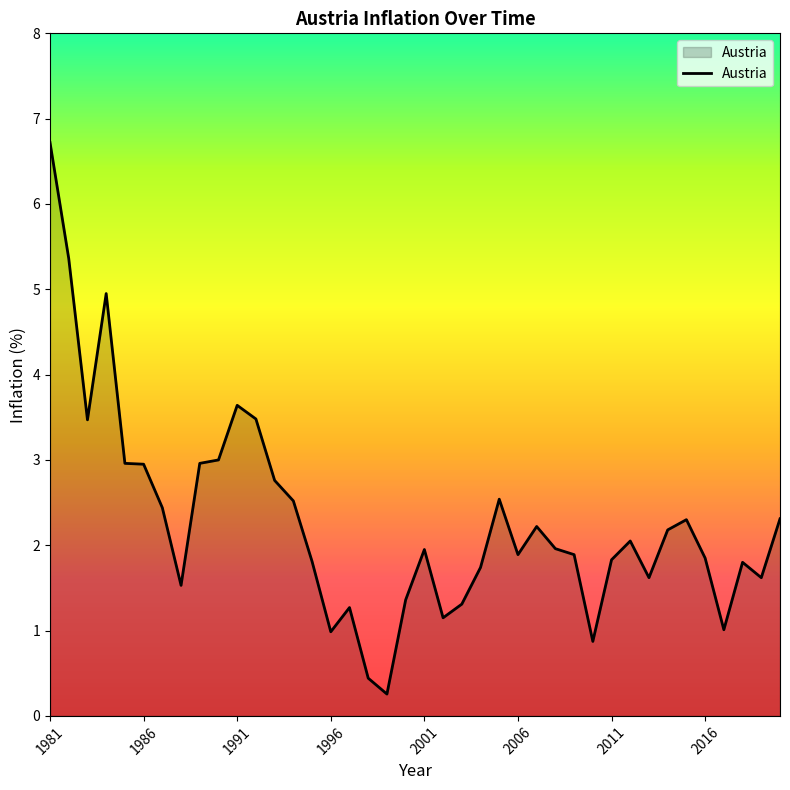

What is the difference between the maximum and minimum values?

6.5